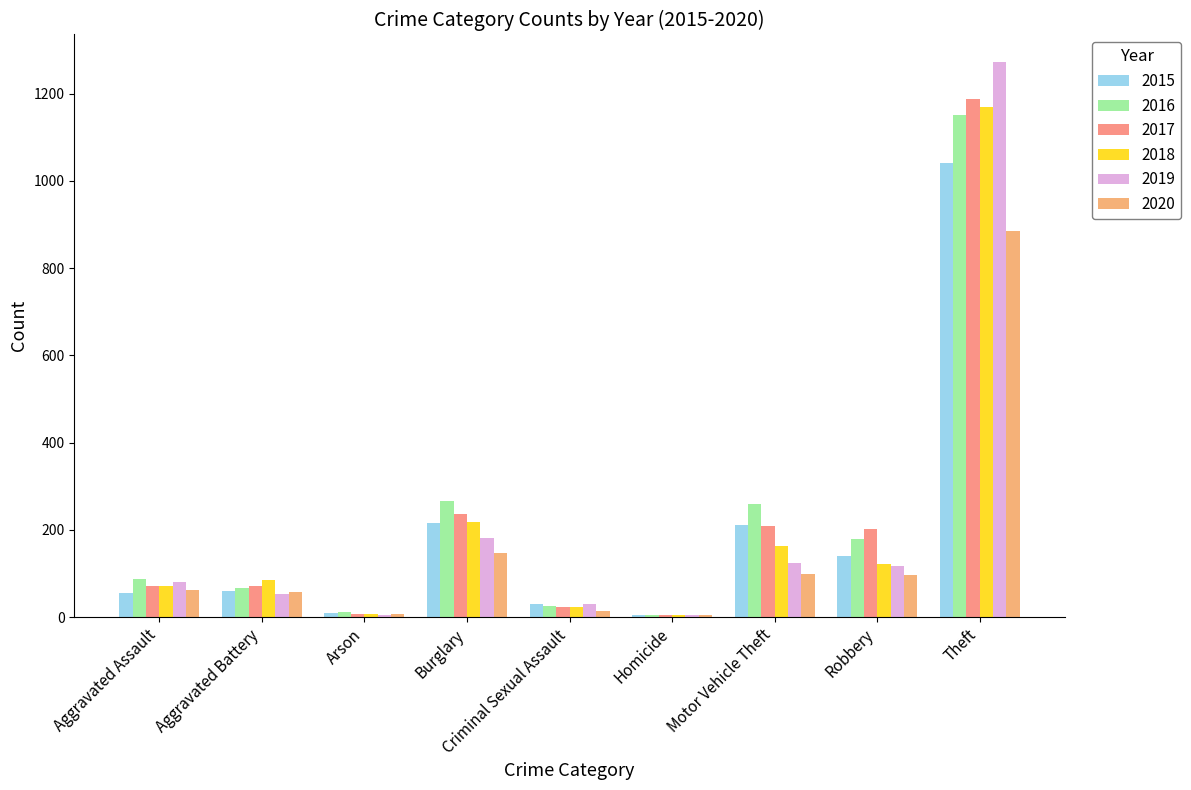

What is the sum of the 2018 values at Robbery and Arson?

128